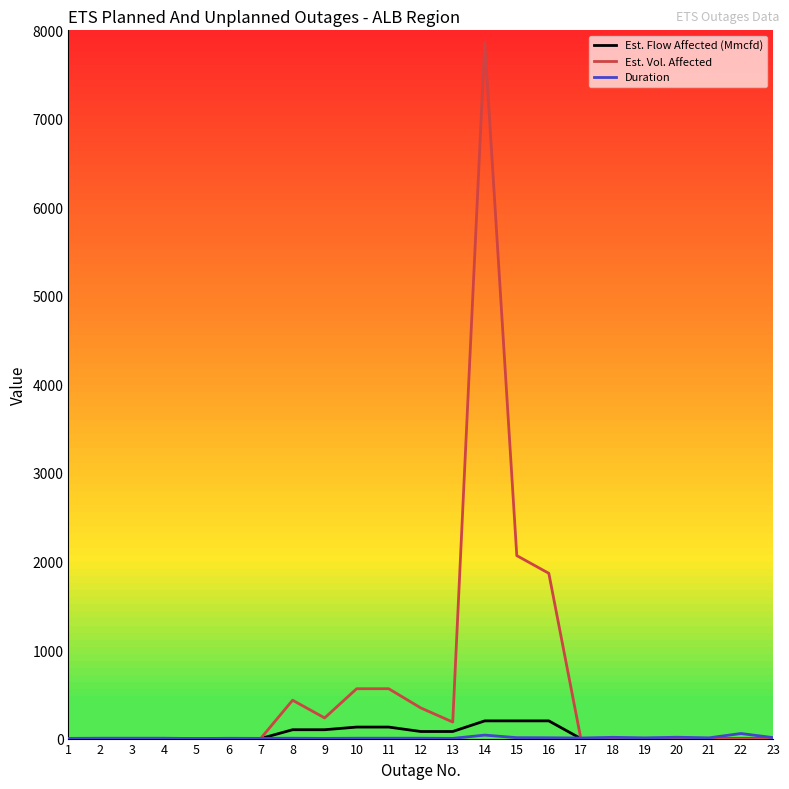

The Est. Vol. Affected series shows 0.0 at 4. True or false?

True